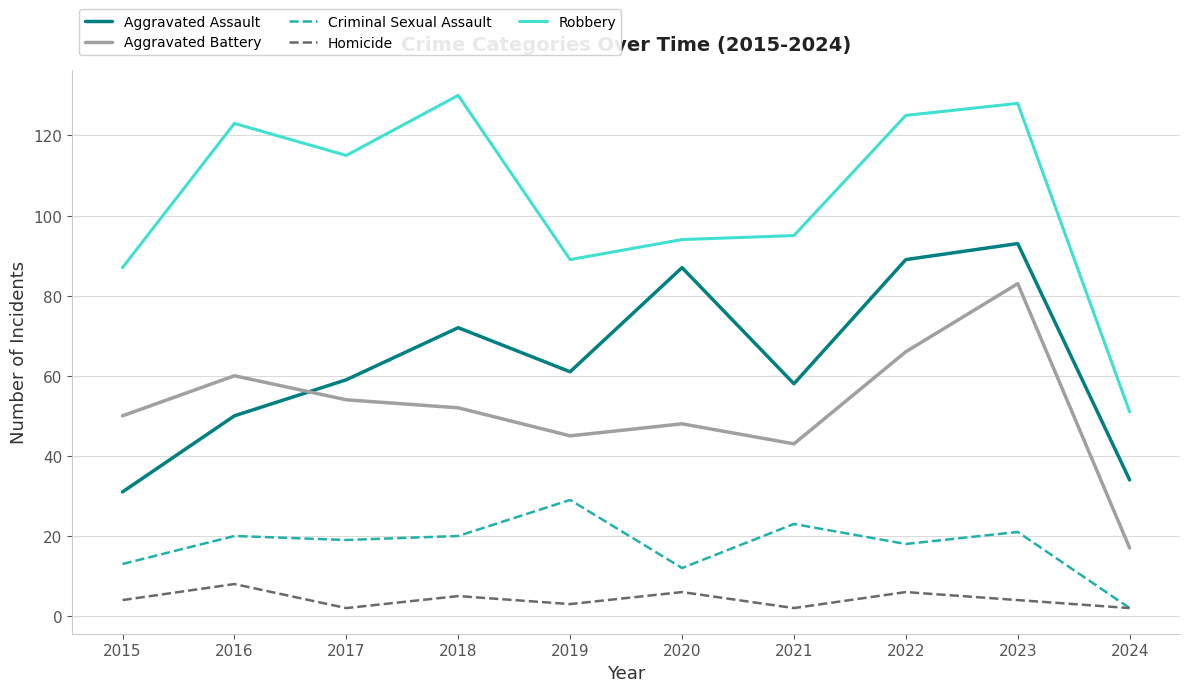

Rank the series by their maximum value, from highest to lowest.

Robbery, Aggravated Assault, Aggravated Battery, Criminal Sexual Assault, Homicide